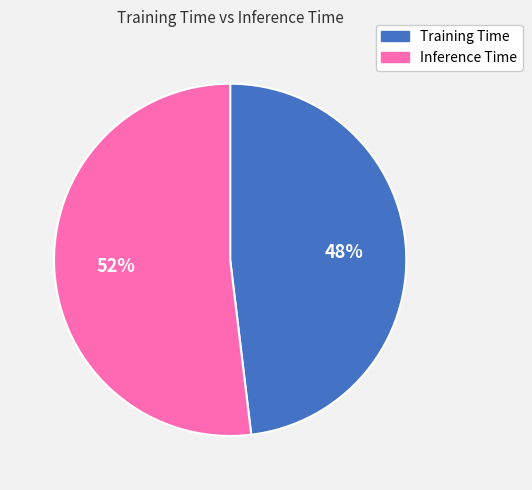

To the nearest percent, what is the average slice percentage?

50%